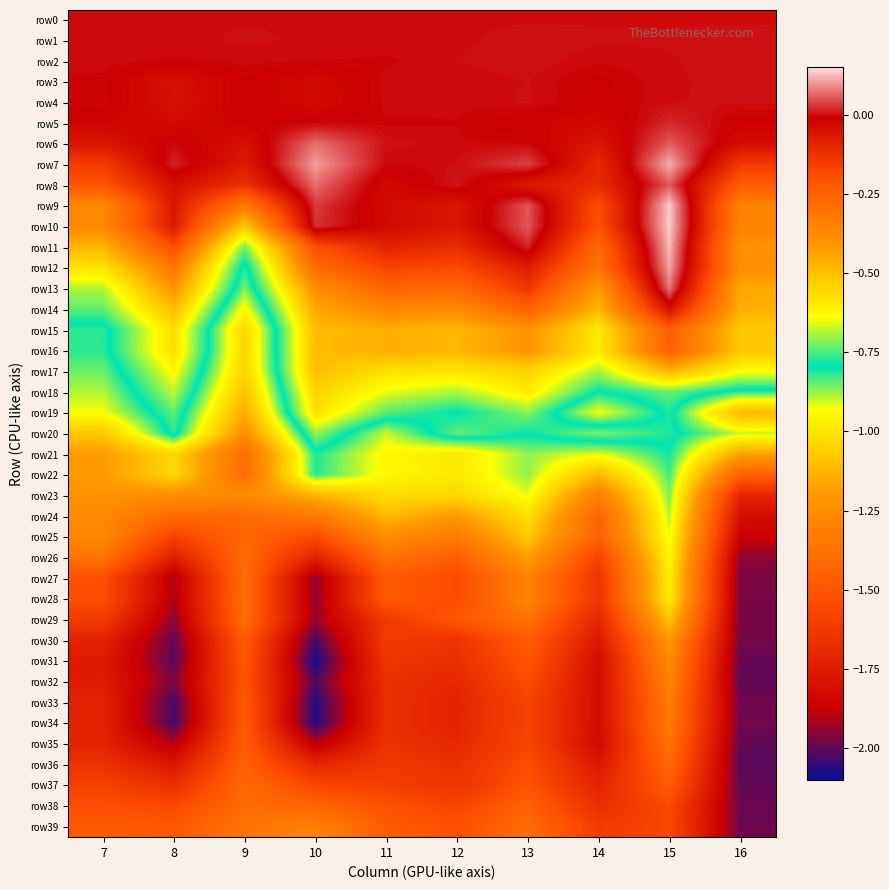

Which label corresponds to the largest value in the chart?

15